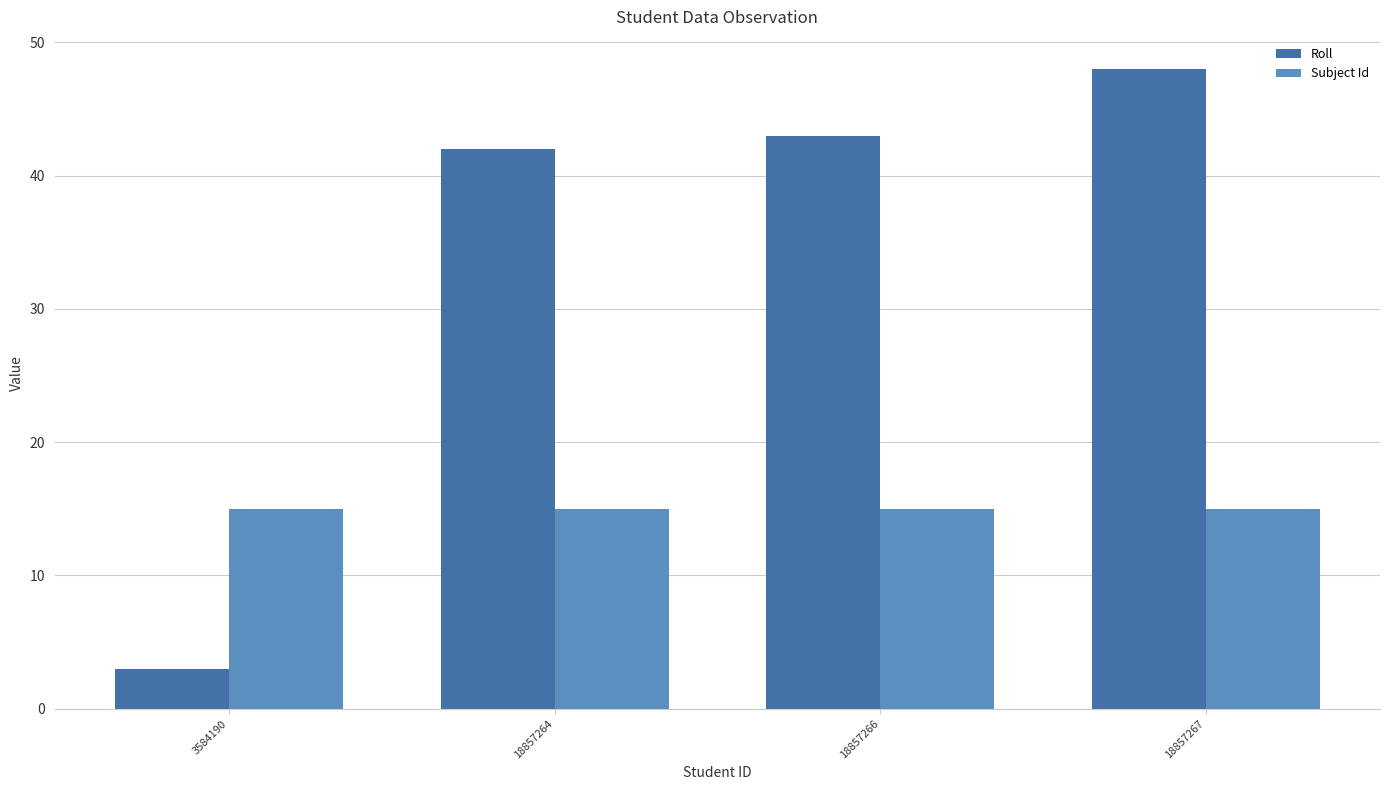

What are all the series names shown in the legend?

Roll, Subject Id